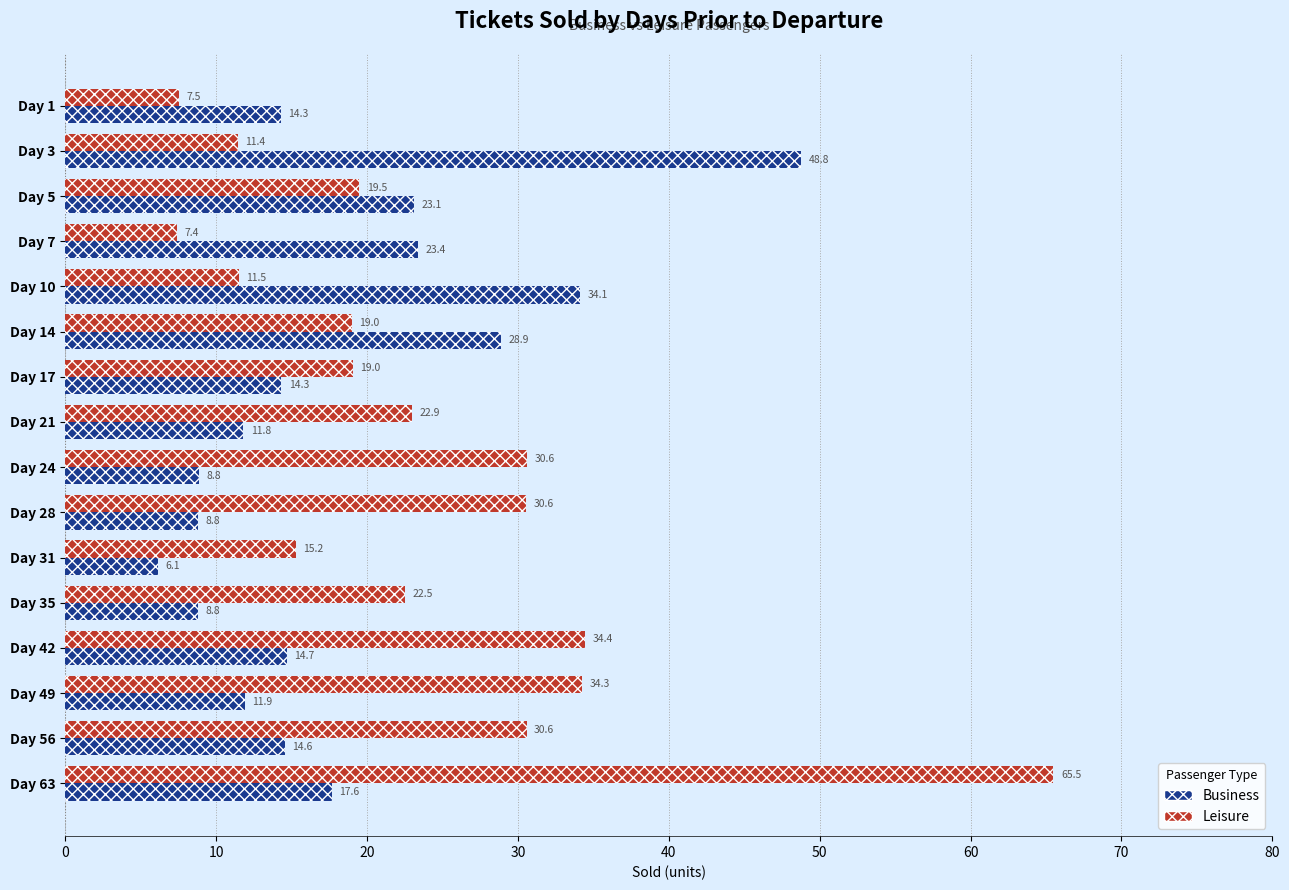

How many series are shown in this chart?

2